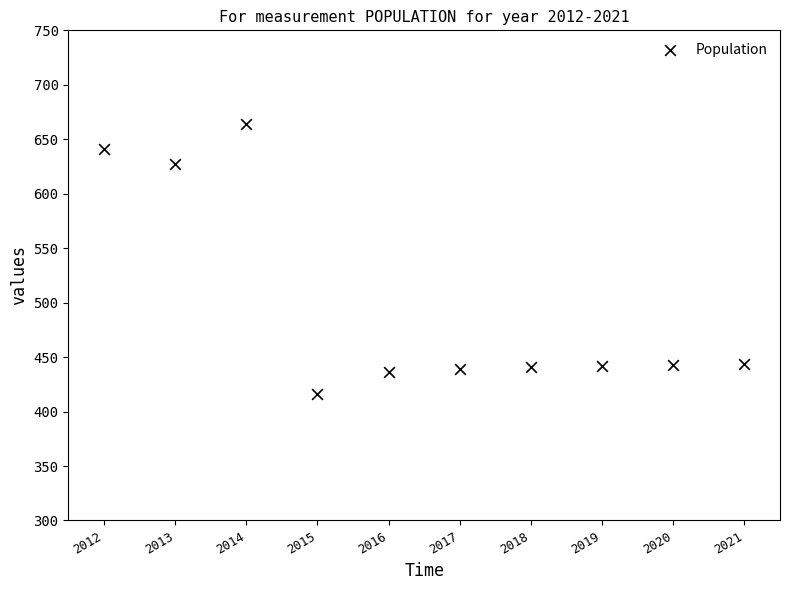

What Y value in the scatter plot is closest to 540?

627